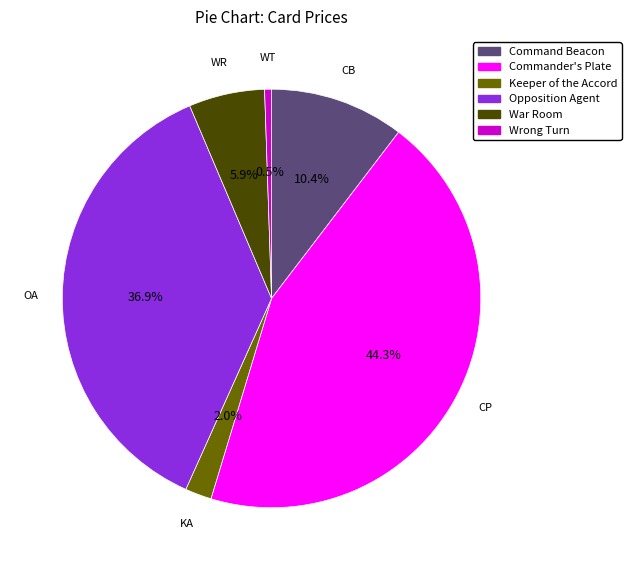

What percentage is the Commander's Plate slice, to the nearest percent?

44%